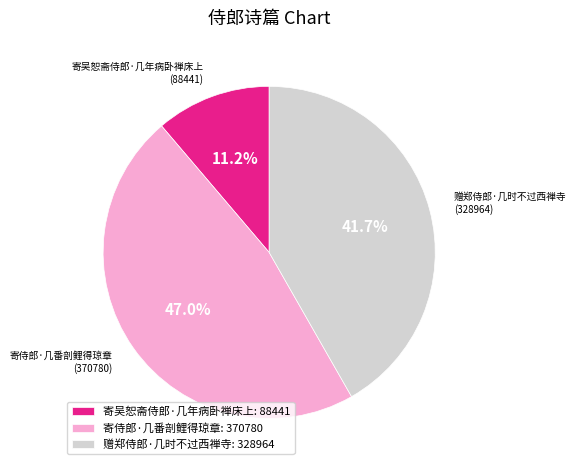

Is 寄侍郎·几番剖鲤得琼章 the majority of the pie?

No